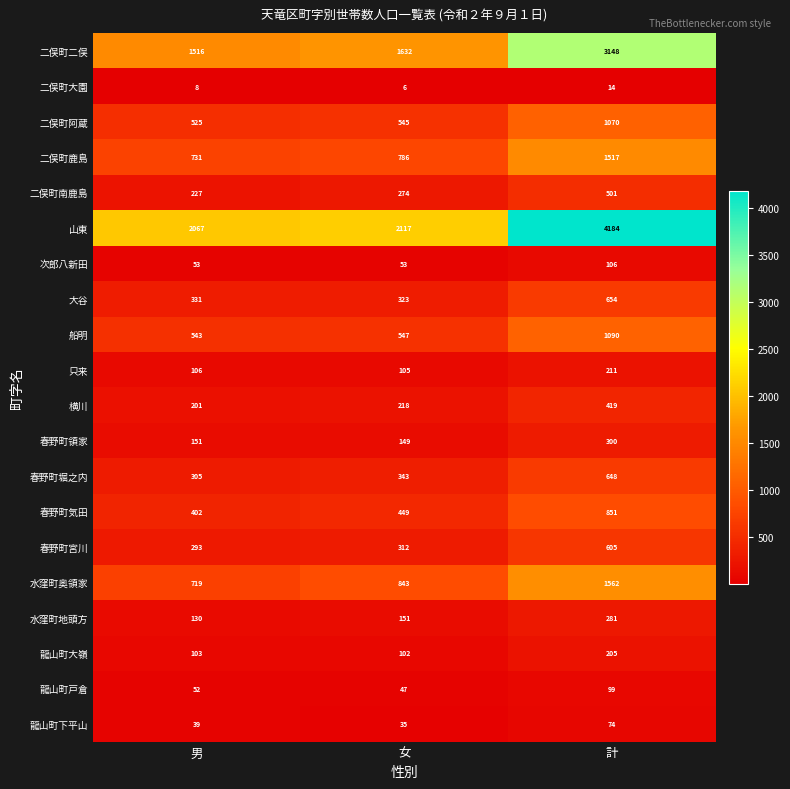

What is the difference between the highest and lowest values at 女?

2111